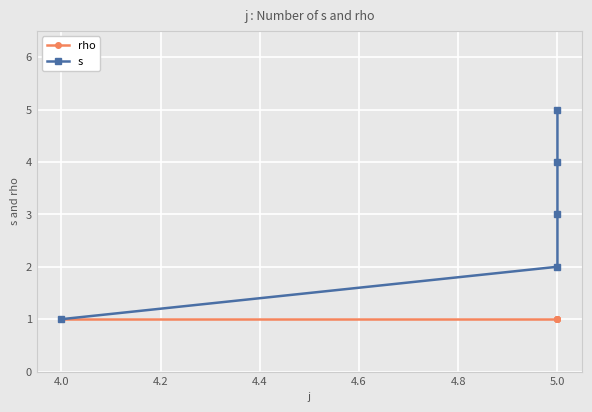

Between 5.0 and 4.0, which is larger?

5.0